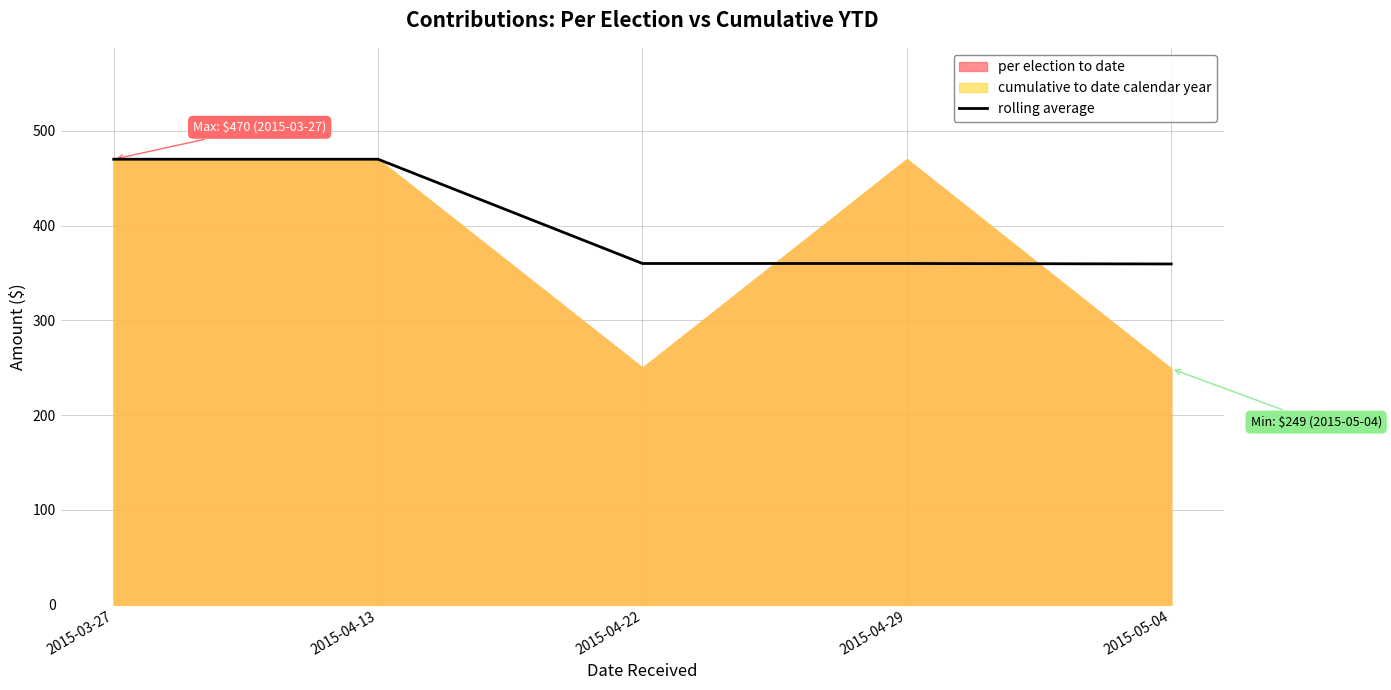

True or false: there are more than 0 points higher than both neighbors.

False